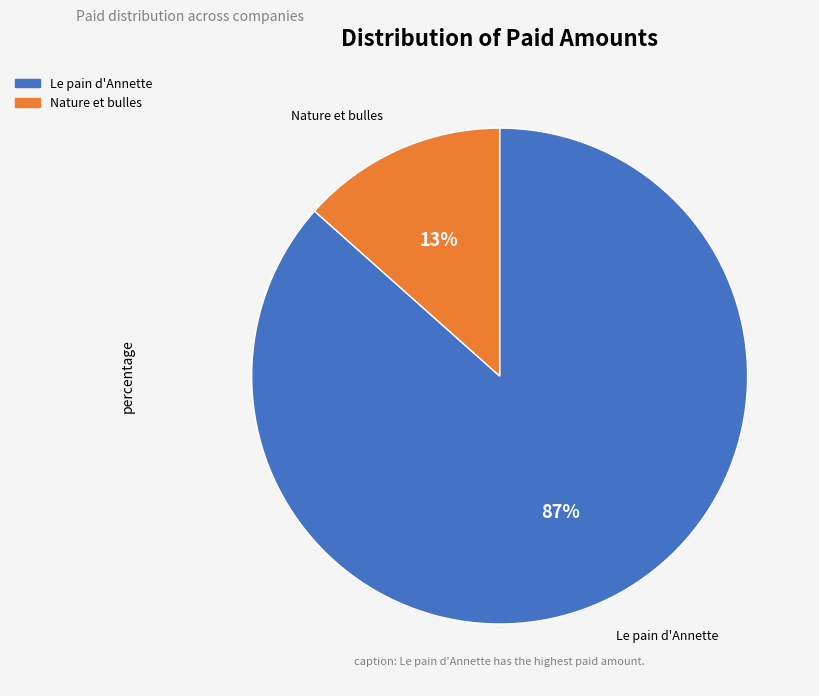

Which category has the smallest portion of the pie?

Nature et bulles